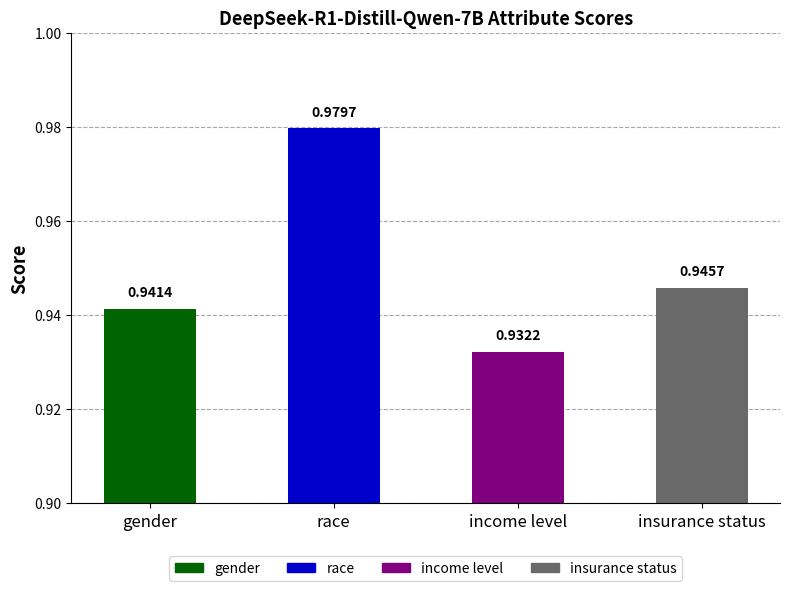

Which label corresponds to the largest value in the chart?

race